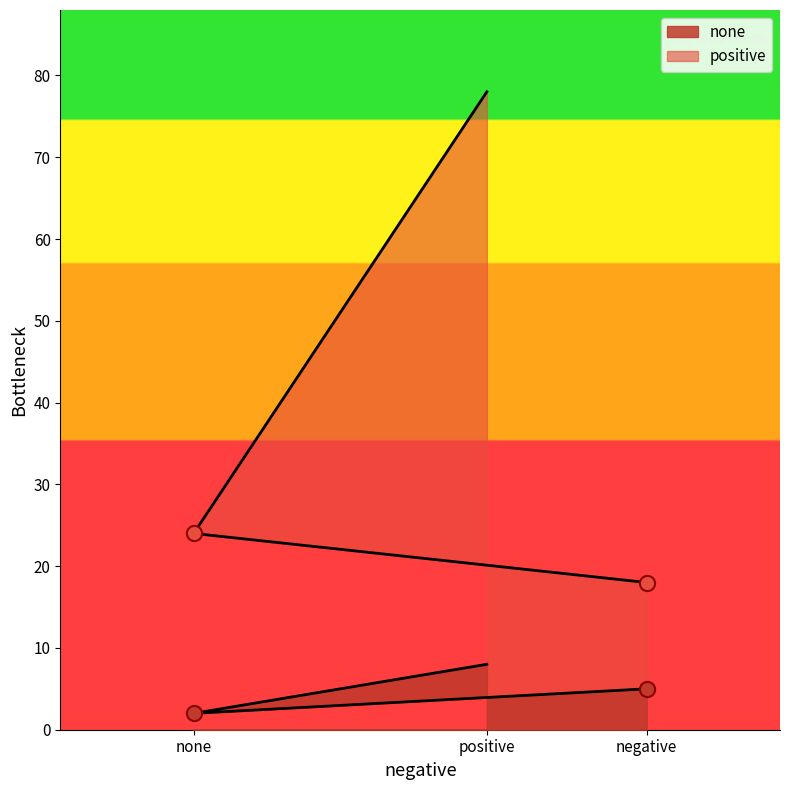

Is the value of positive at positive greater than the value of none at positive?

Yes